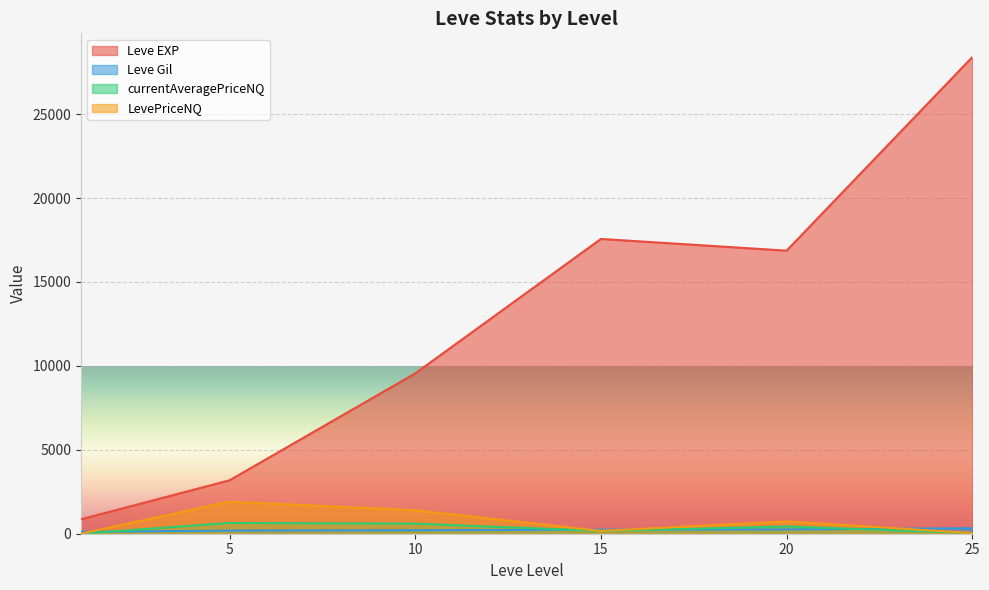

Which series has the largest total across all categories?

Leve EXP